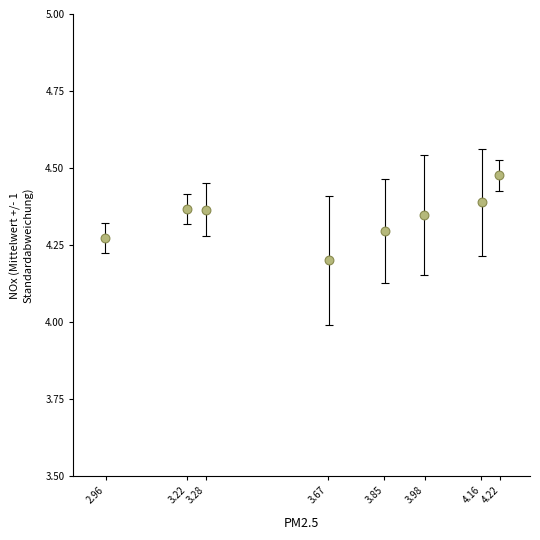

What Y value in the scatter plot is closest to 4?

4.2